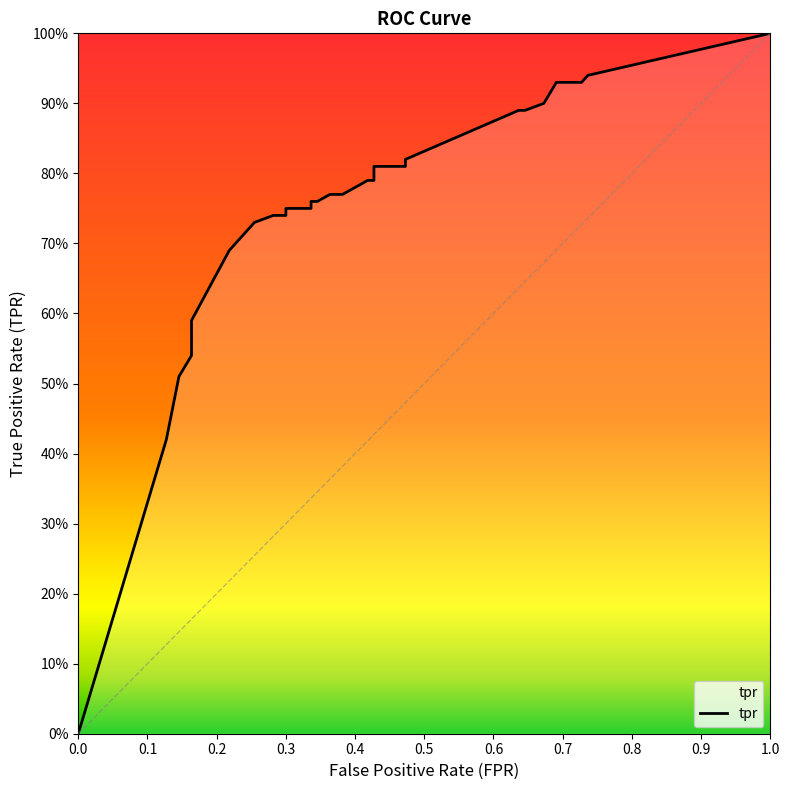

The chart shows a value of 0.8 at 0.33636363636363636. True or false?

True